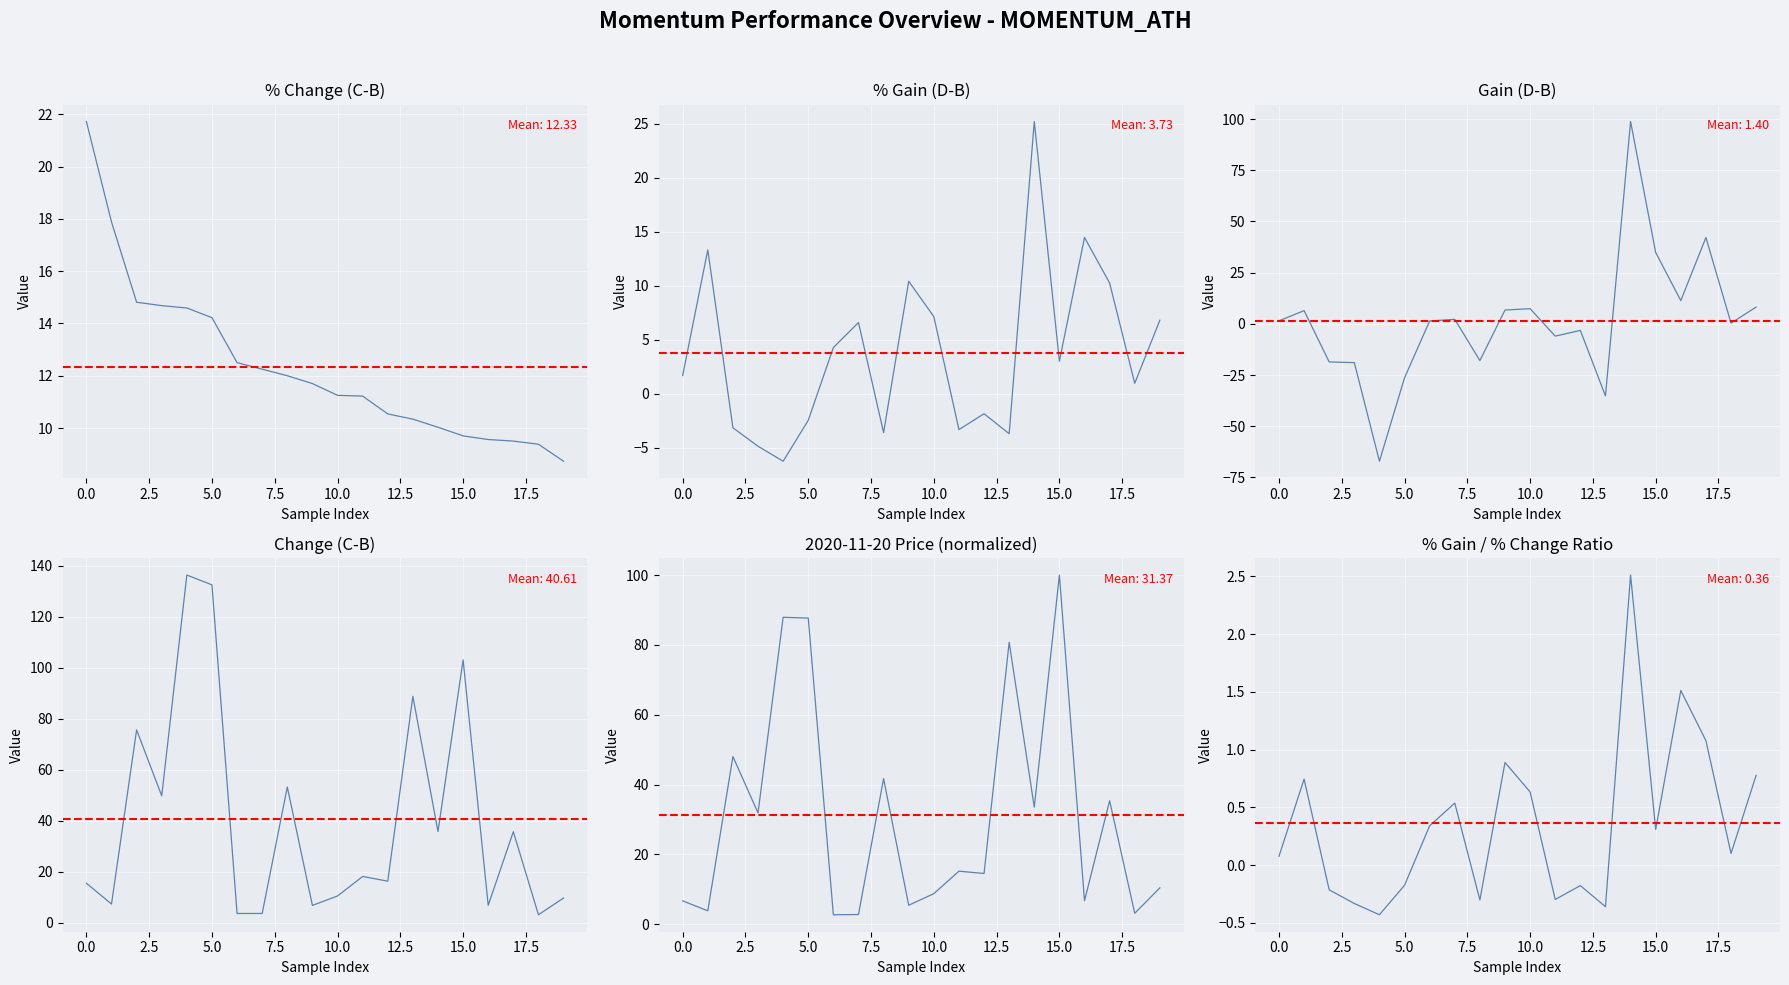

At which label is Gain(D-B) closest to 15?

16